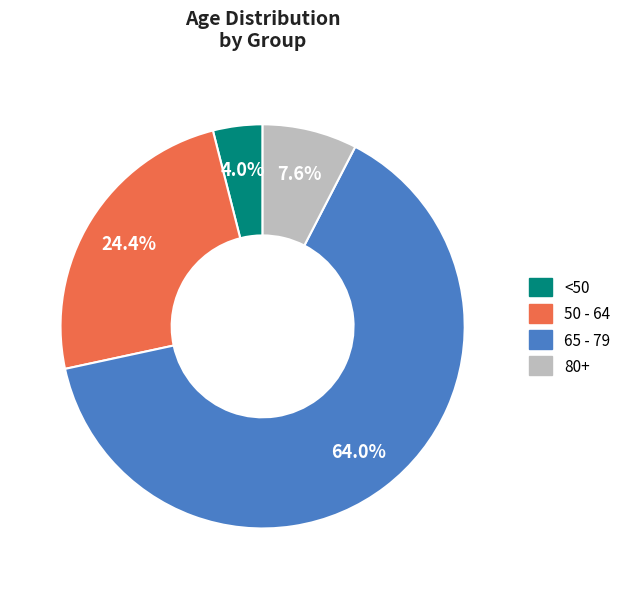

Is there any slice that represents more than half of the pie?

Yes